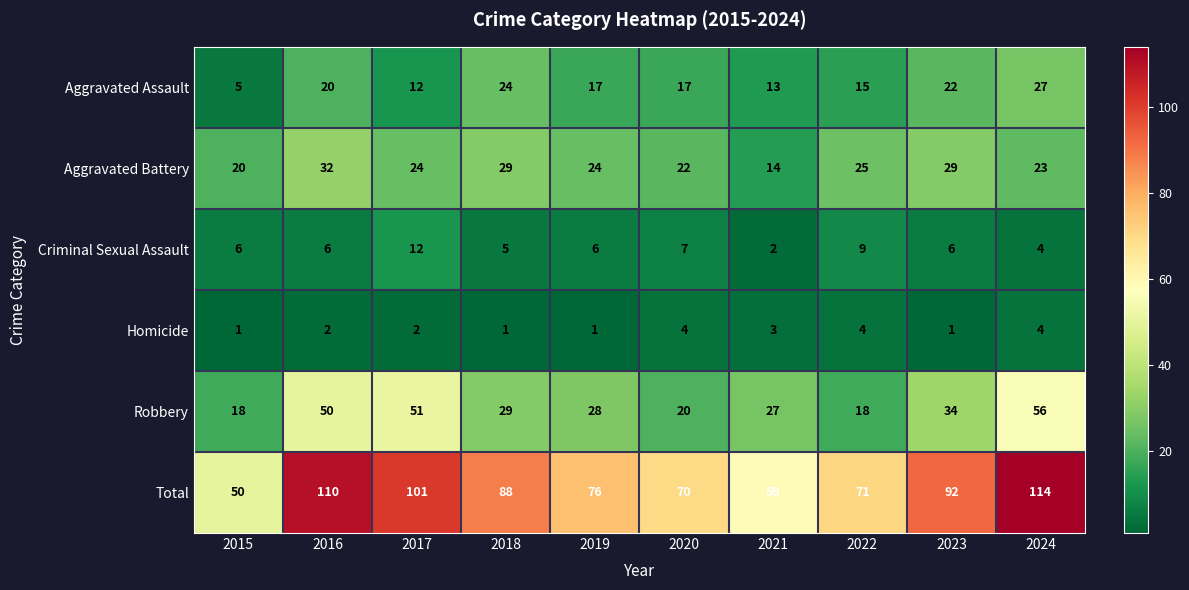

What is the sum of all Aggravated Assault values?

172